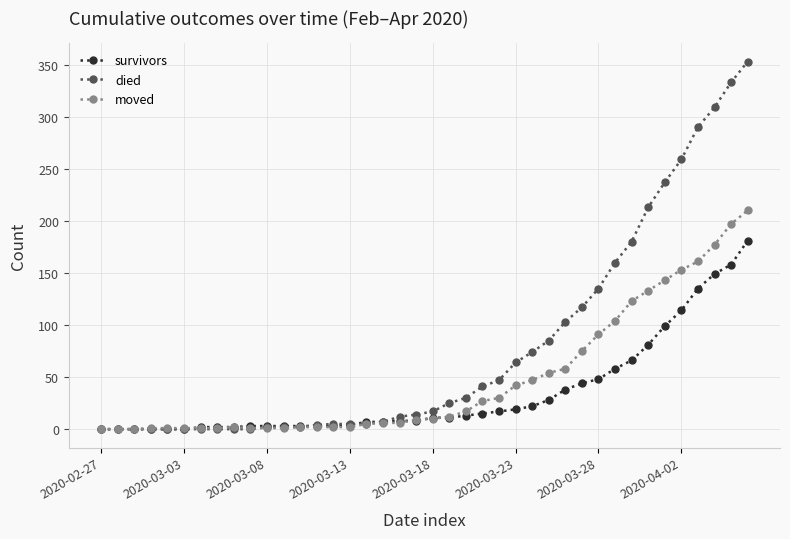

Which series has the widest spread of values?

died